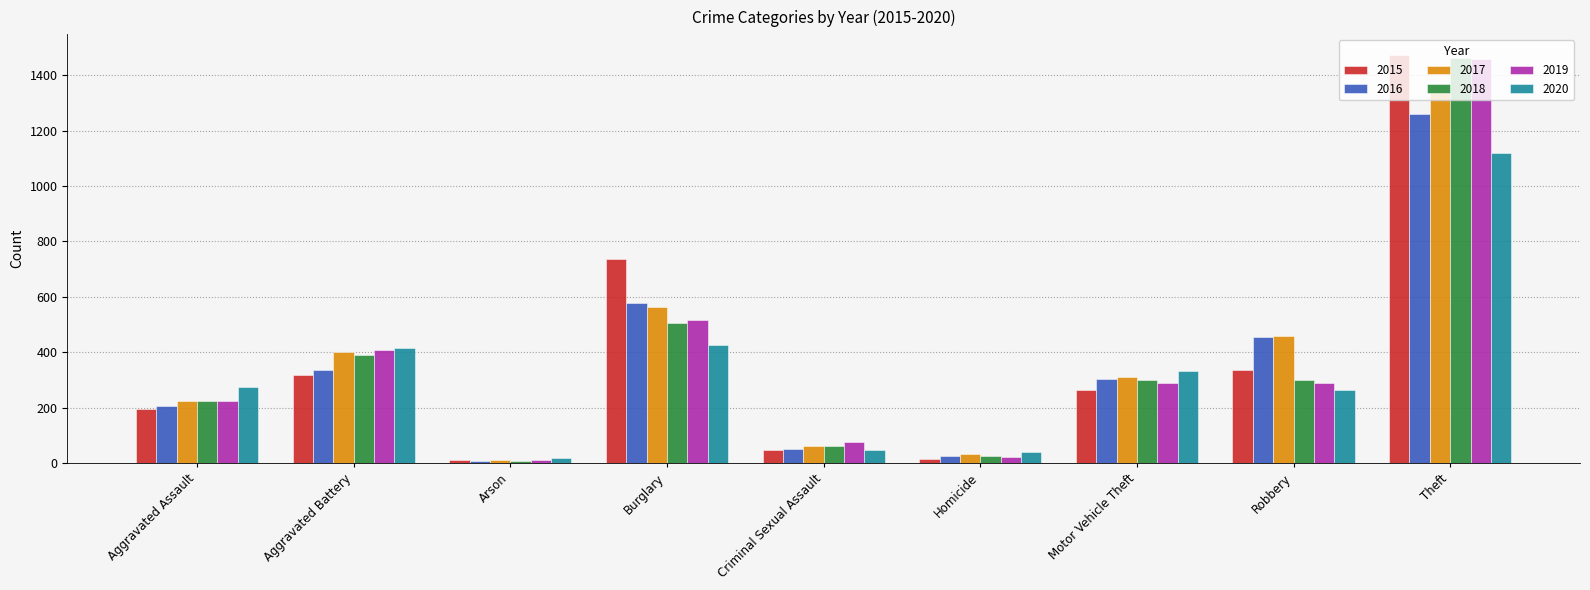

Does the chart contain any negative values?

No